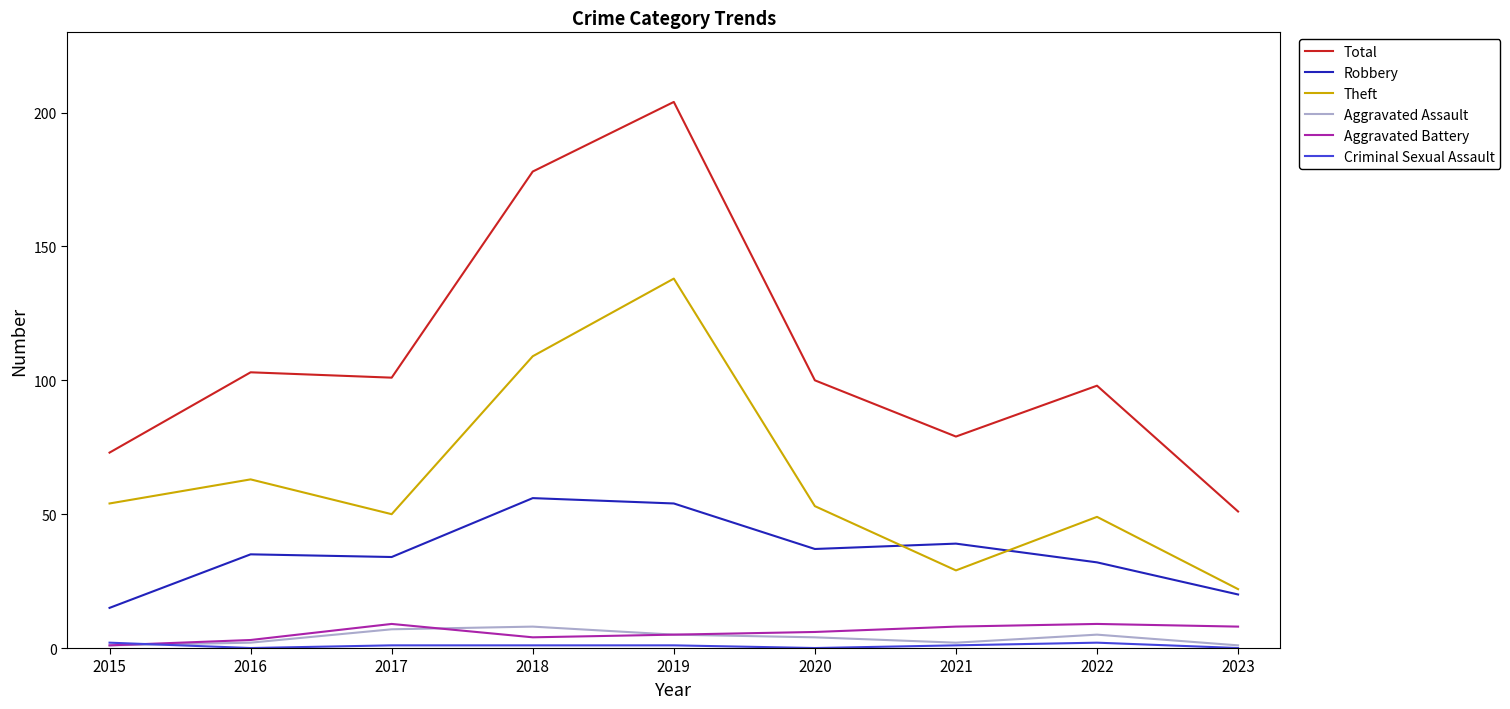

What is the average value of the Aggravated Battery series?

6